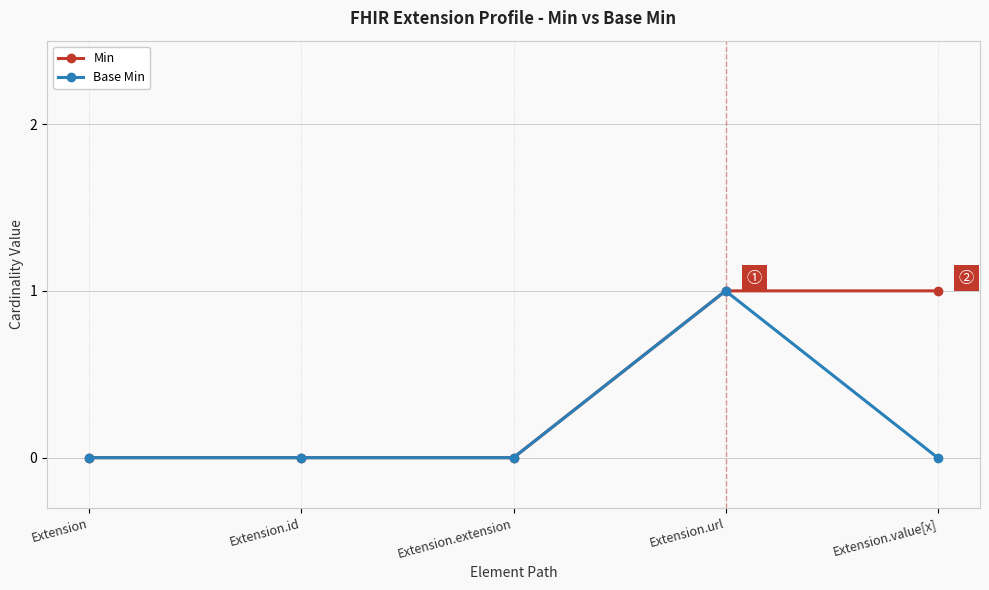

Reading right to left, list all the values displayed in this chart.

Min: Extension.value[x]=1	Extension.url=1	Extension.extension=0	Extension.id=0	Extension=0
Base Min: Extension.value[x]=0	Extension.url=1	Extension.extension=0	Extension.id=0	Extension=0